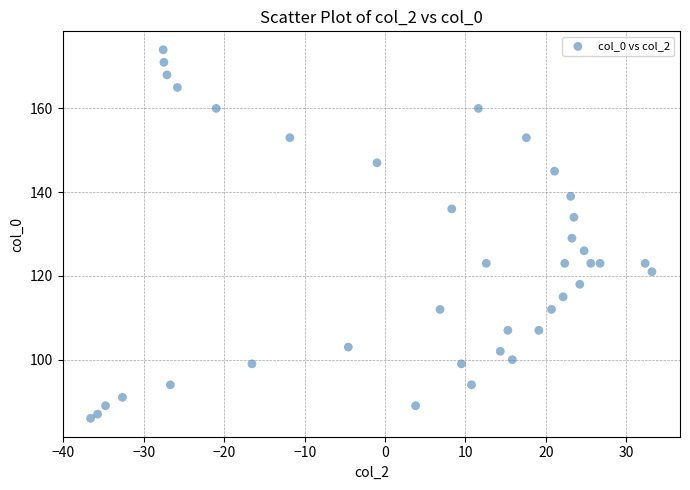

What Y value in the scatter plot is closest to 130?

129